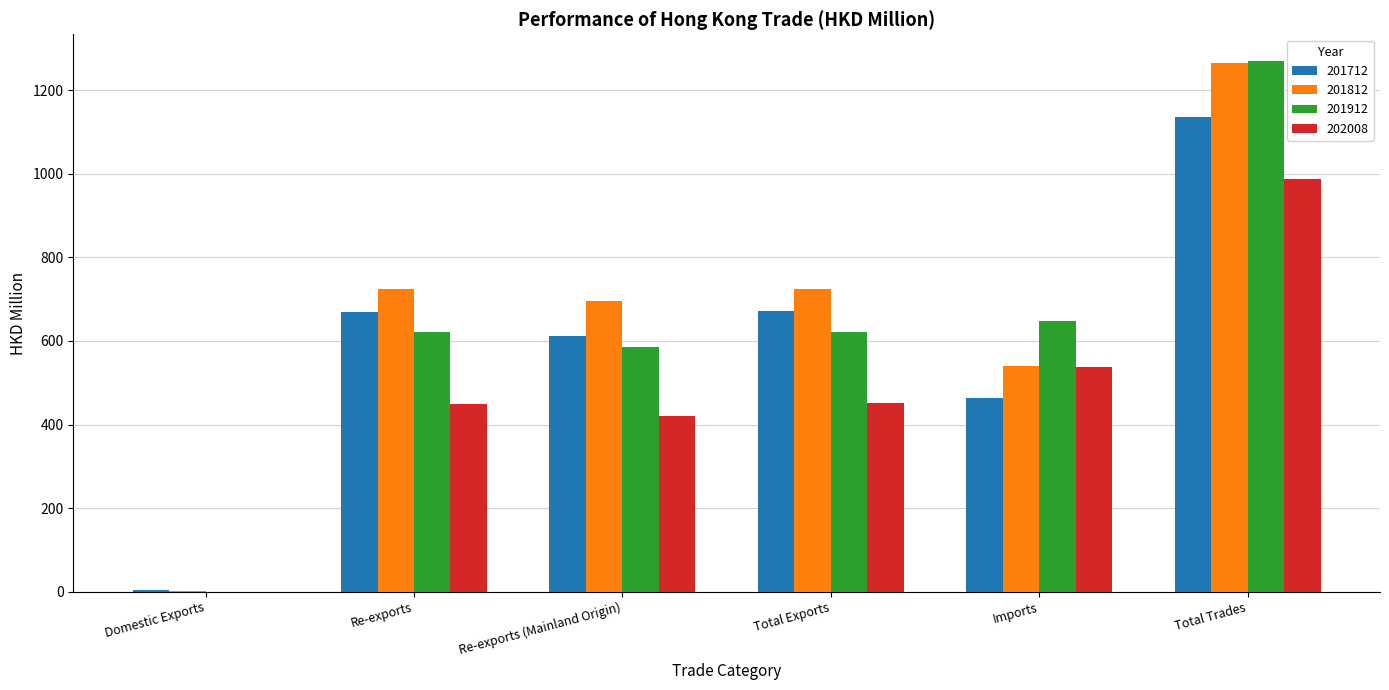

What is the difference between the 202008 values at Total Trades and Re-exports?

537.0